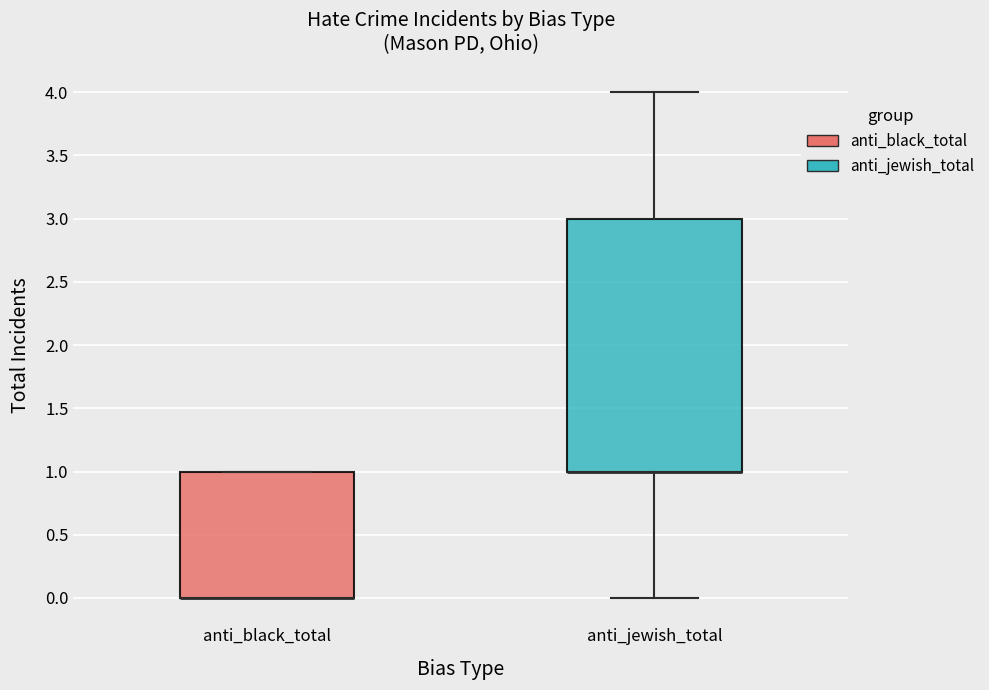

Comparing the boxes themselves (not the whiskers), which one is the tallest?

anti_jewish_total